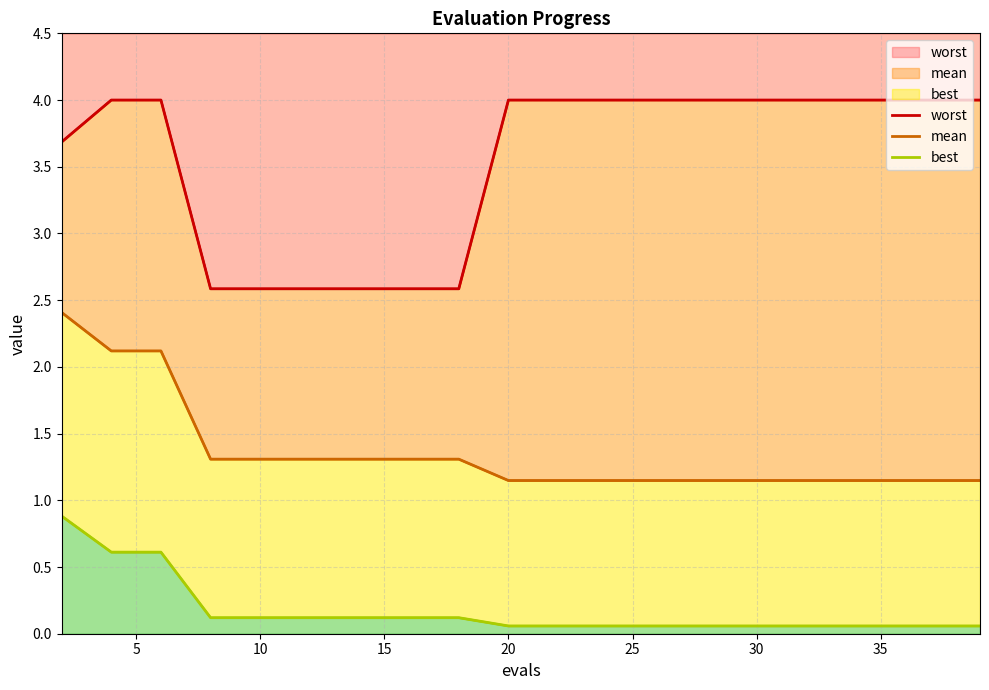

True or false: worst has a value of 0.7 at 40.

False